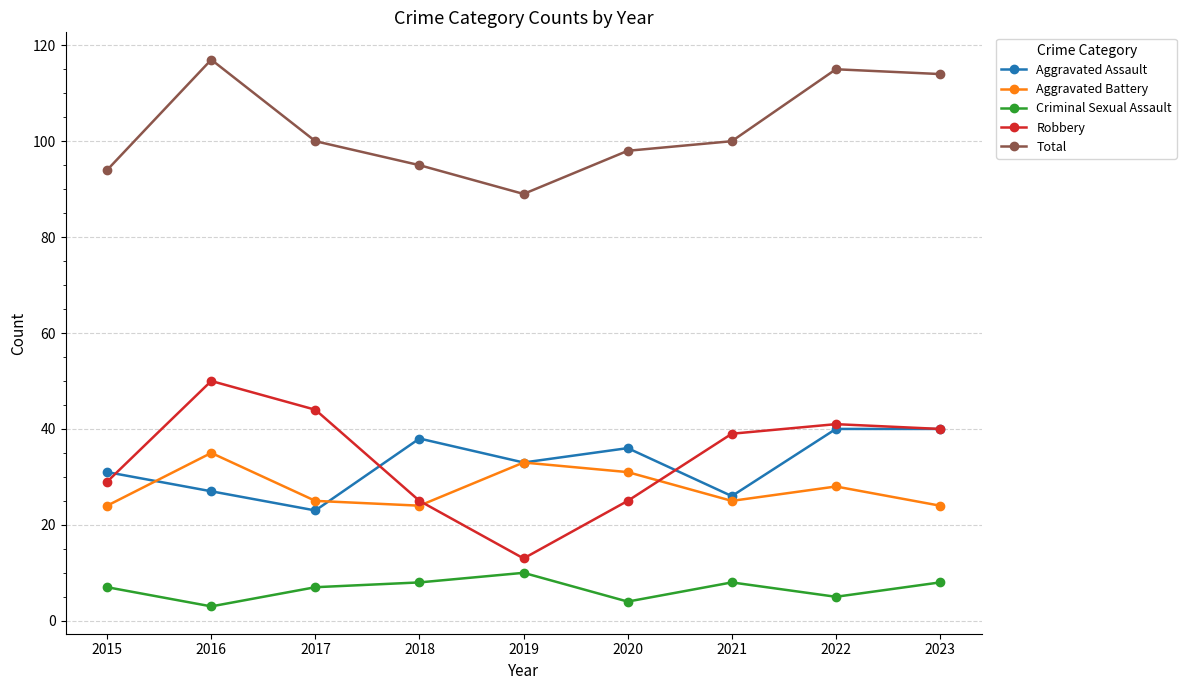

Read the Aggravated Assault value at 2018, to the nearest 5.

40